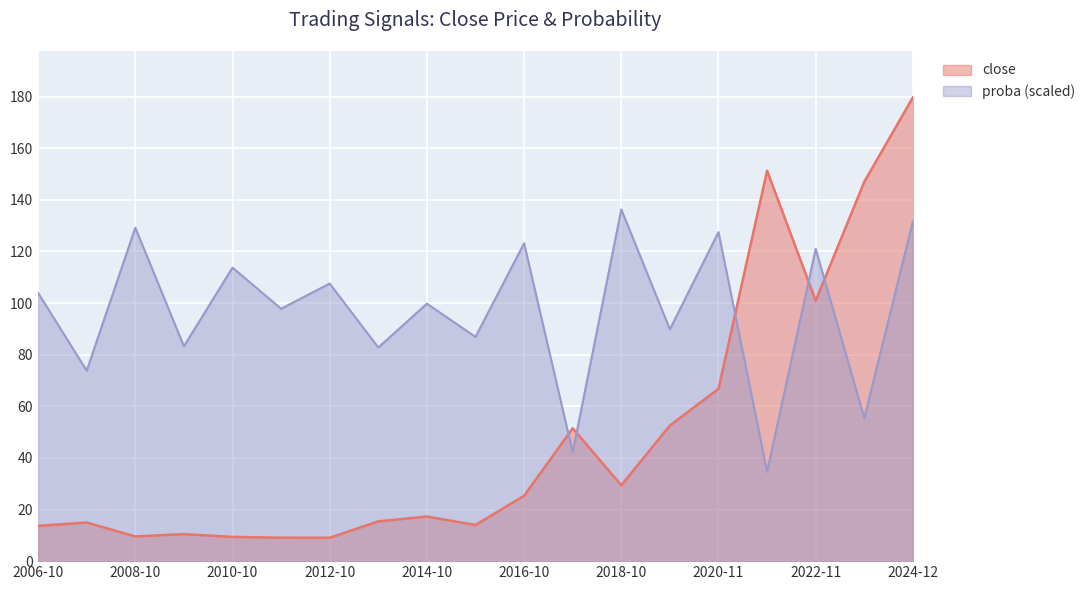

What is the difference between the maximum and second lowest values in the proba series?

94.2